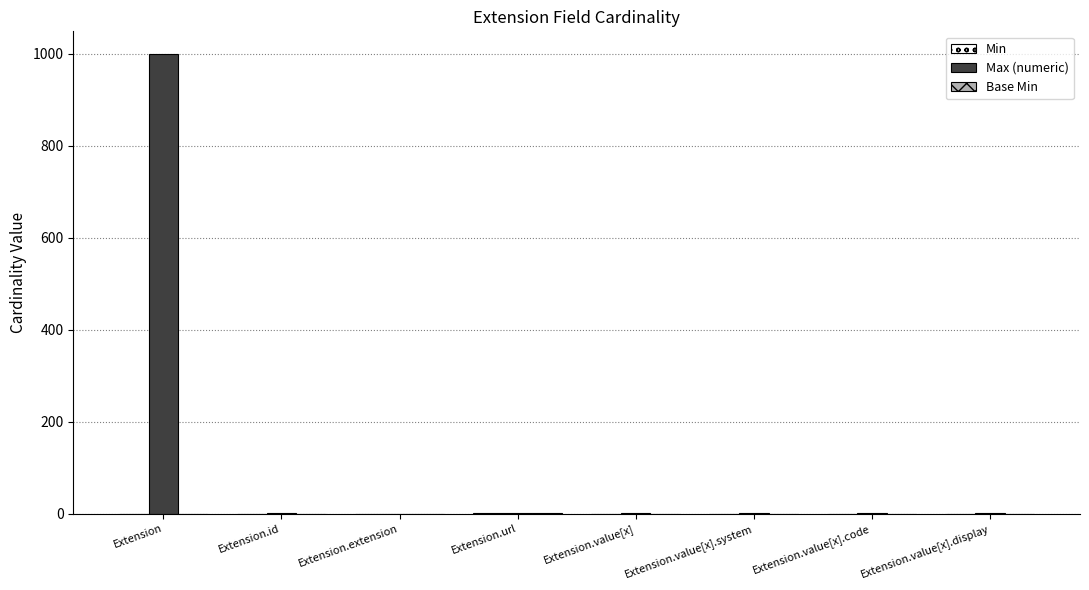

Which label corresponds to the largest value in the chart?

Extension